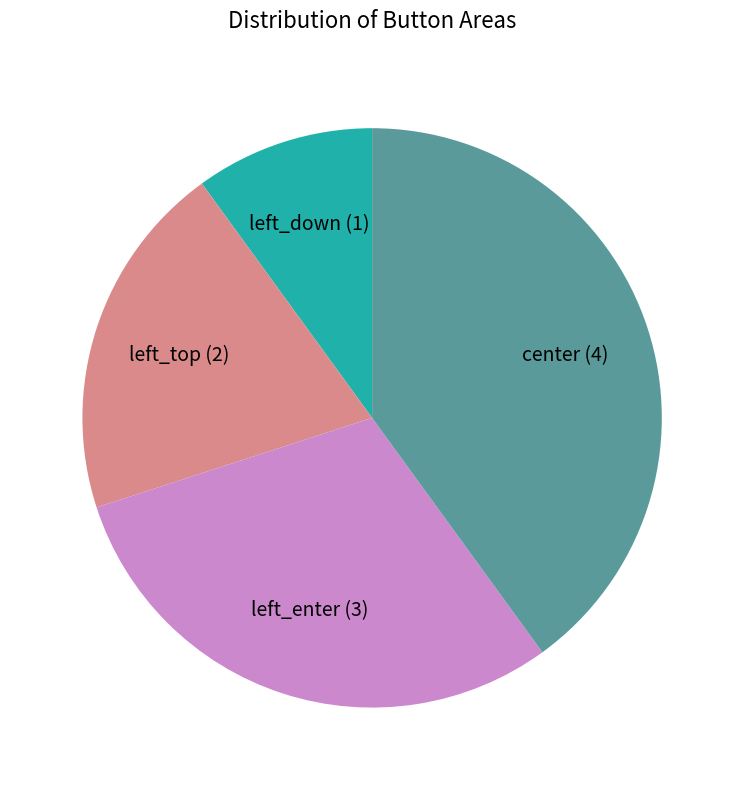

What is the ratio of the value at center to the value at left_enter?

1.3